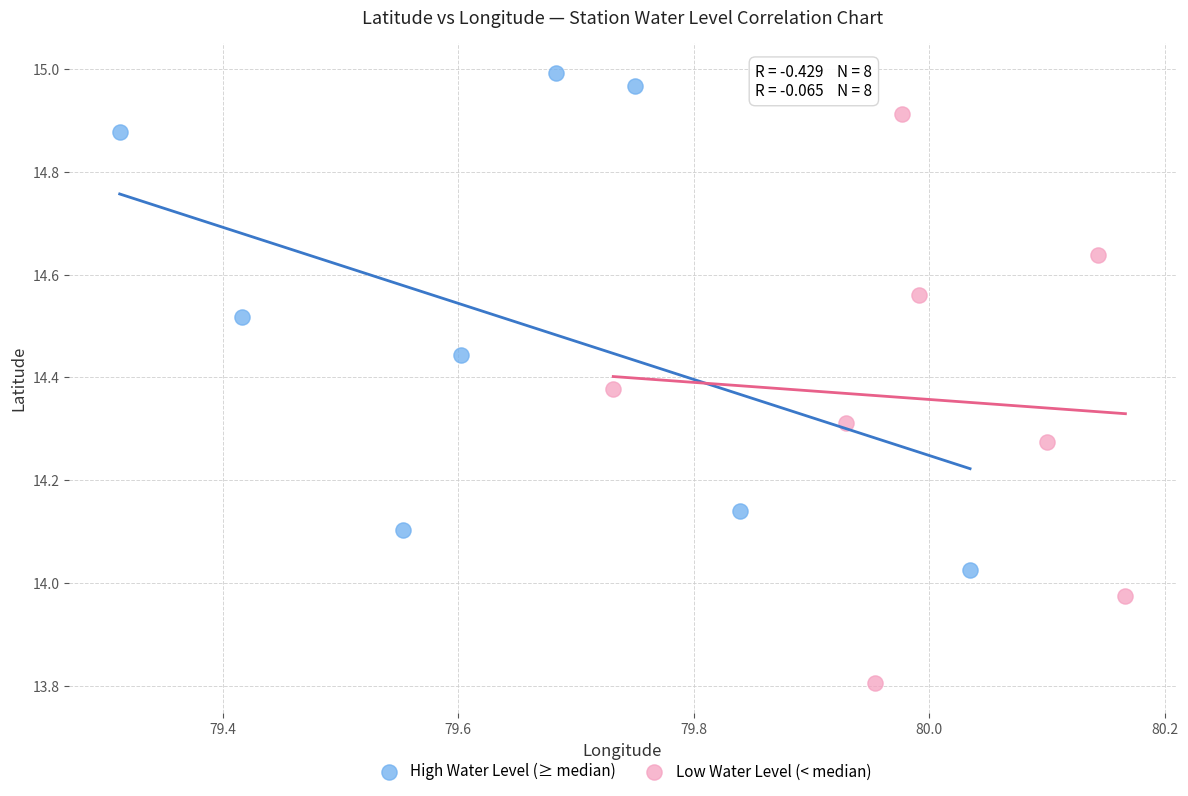

Which series reaches the minimum Y coordinate?

Low Water Level (< median)